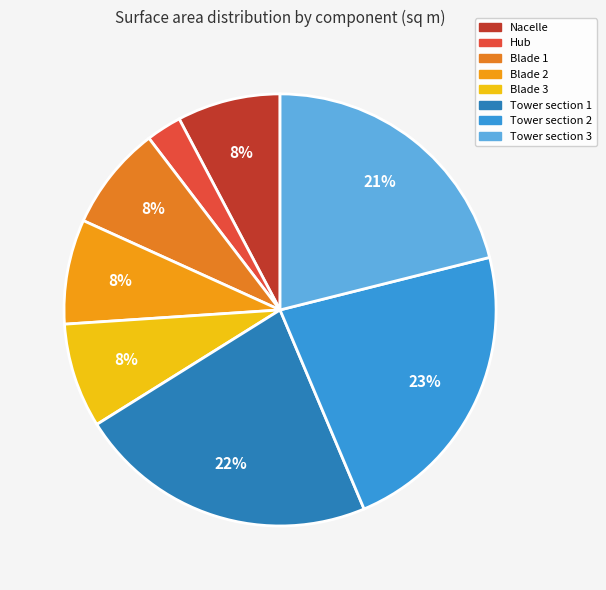

Which slice is the largest?

Tower section 2